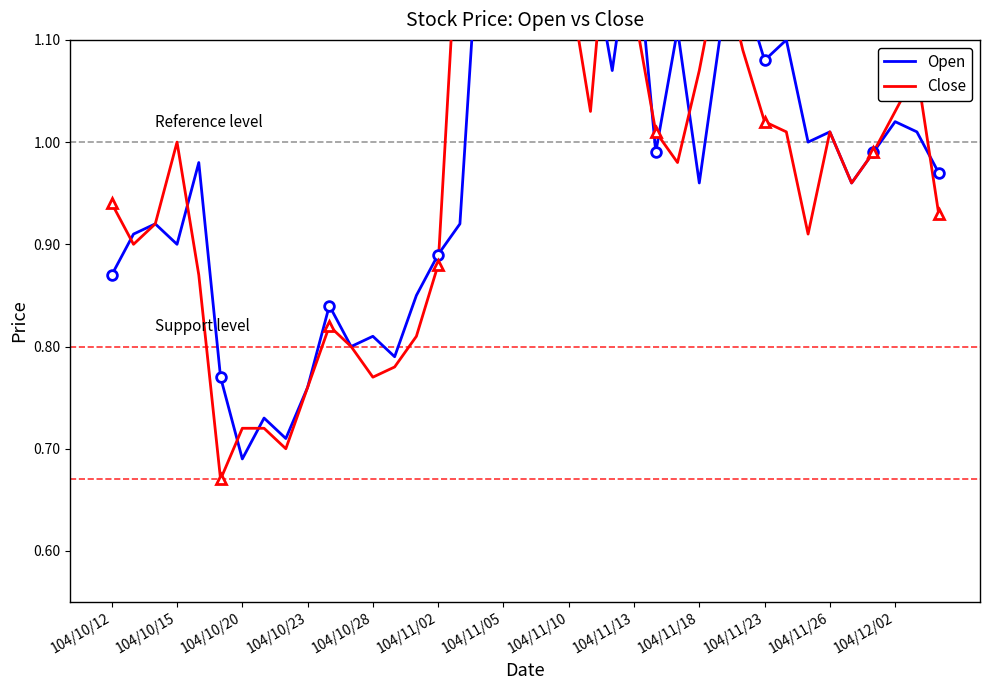

What is the sum of all Open values?

38.7